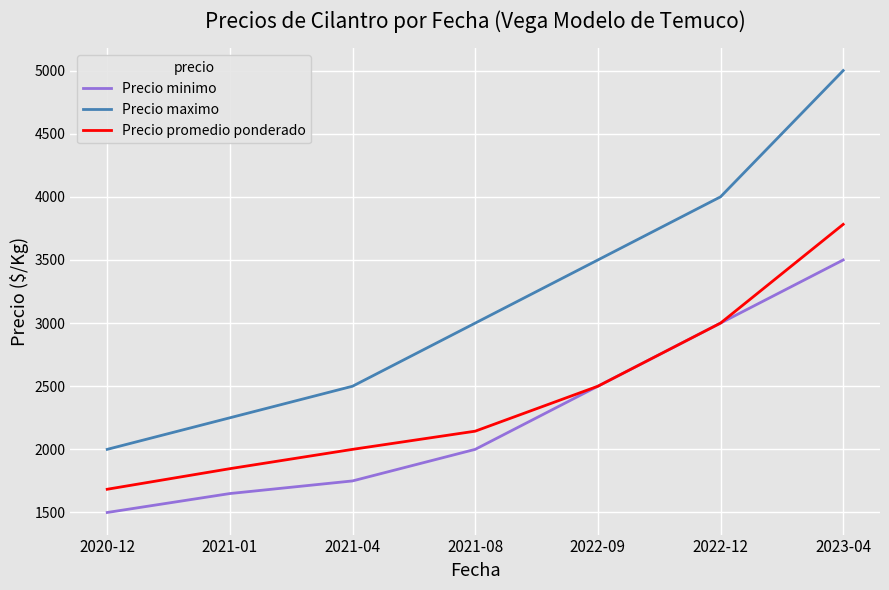

What is the difference between the second highest and second lowest values in the Precio minimo series?

1350